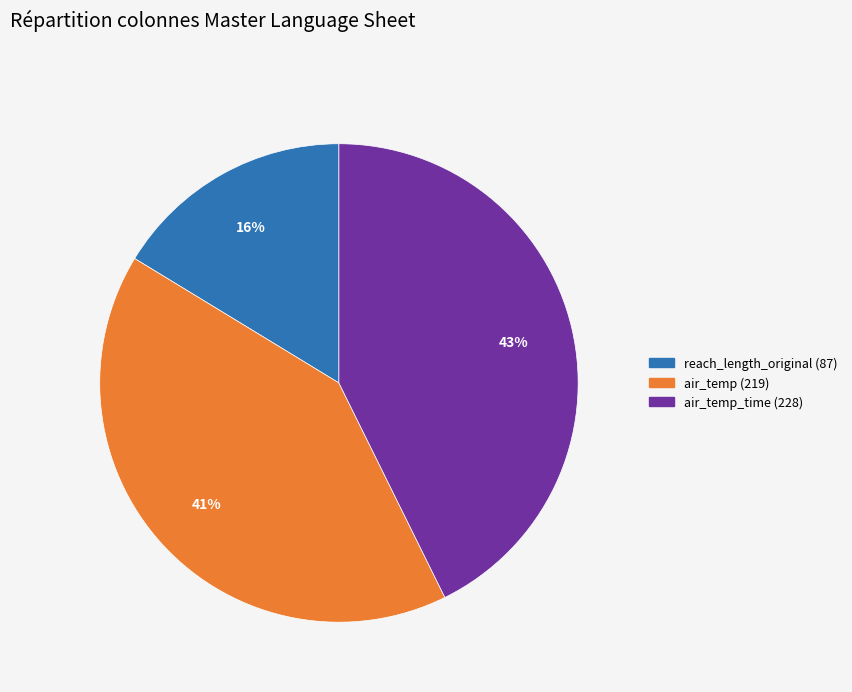

Is there any slice that represents more than half of the pie?

No